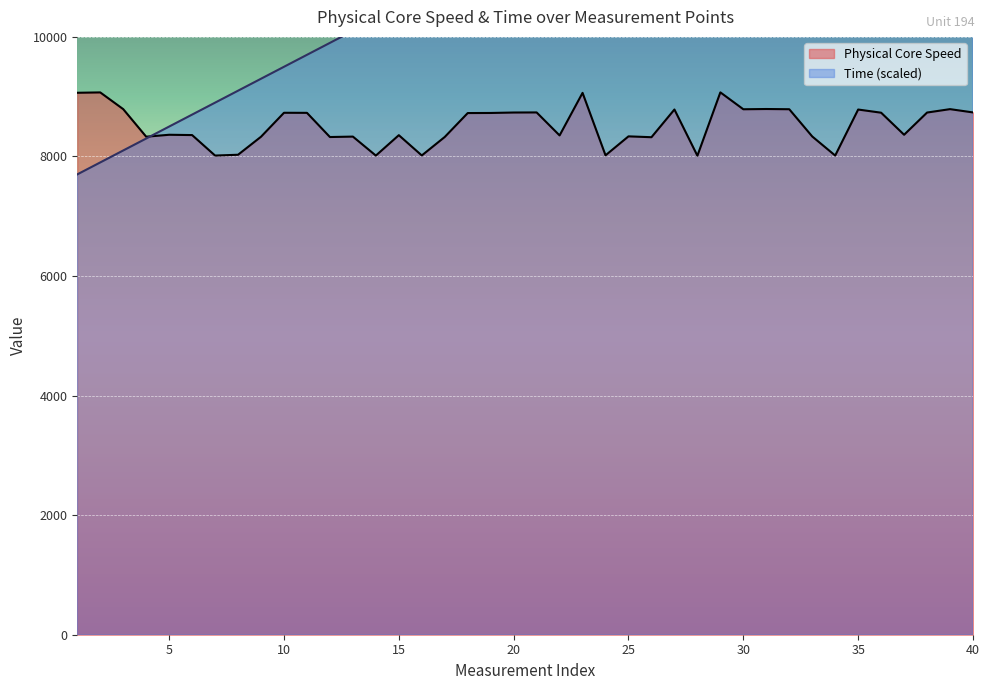

Reading left to right, what are all the values shown in this chart?

Physical Core Speed: 1=9065.2	2=9071.2	3=8791.5	4=8330.6	5=8362.8	6=8357.6	7=8015.0	8=8028.5	9=8329.9	10=8730.6	11=8729.5	12=8325.0	13=8332.2	14=8014.6	15=8355.9	16=8016.7	17=8326.0	18=8726.0	19=8727.4	20=8734.9	21=8736.4	22=8351.8	23=9063.7	24=8018.9	25=8336.2	26=8321.9	27=8785.4	28=8012.1	29=9072.1	30=8789.4	31=8793.6	32=8789.8	33=8334.3	34=8015.2	35=8785.0	36=8731.8	37=8363.0	38=8734.5	39=8791.4	40=8736.4
Time: 1=7700.0	2=7900.0	3=8100.0	4=8300.0	5=8500.0	6=8700.0	7=8900.0	8=9100.0	9=9300.0	10=9500.0	11=9700.0	12=9900.0	13=10100.0	14=10300.0	15=10500.0	16=10700.0	17=10900.0	18=11100.0	19=11300.0	20=11500.0	21=11700.0	22=11900.0	23=12100.0	24=12300.0	25=12500.0	26=12700.0	27=12900.0	28=13100.0	29=13300.0	30=13500.0	31=13700.0	32=13900.0	33=14100.0	34=14300.0	35=14500.0	36=14700.0	37=14900.0	38=15100.0	39=15300.0	40=15500.0